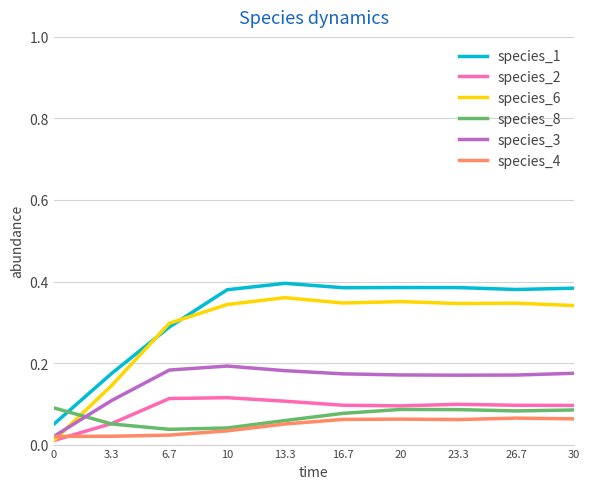

What position from the right is 3.3?

9